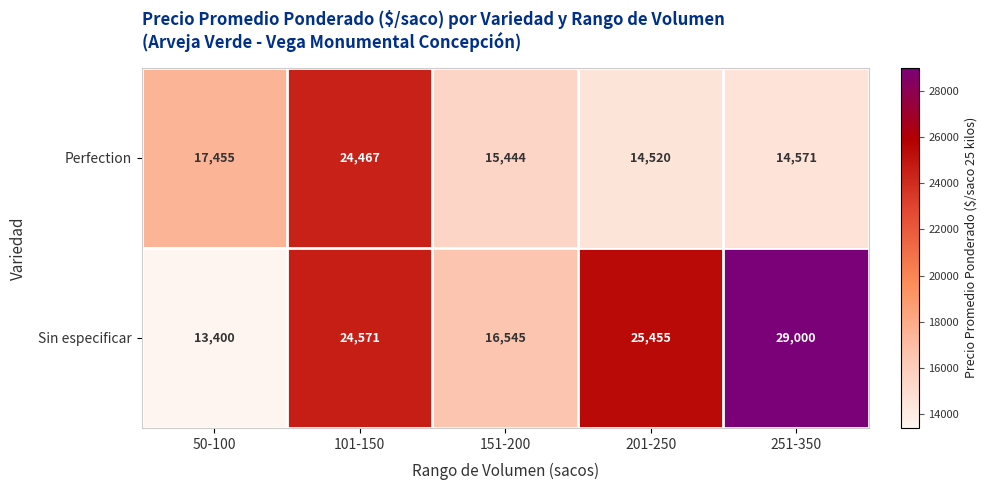

Rank the series by their average value, from highest to lowest.

Sin especificar, Perfection